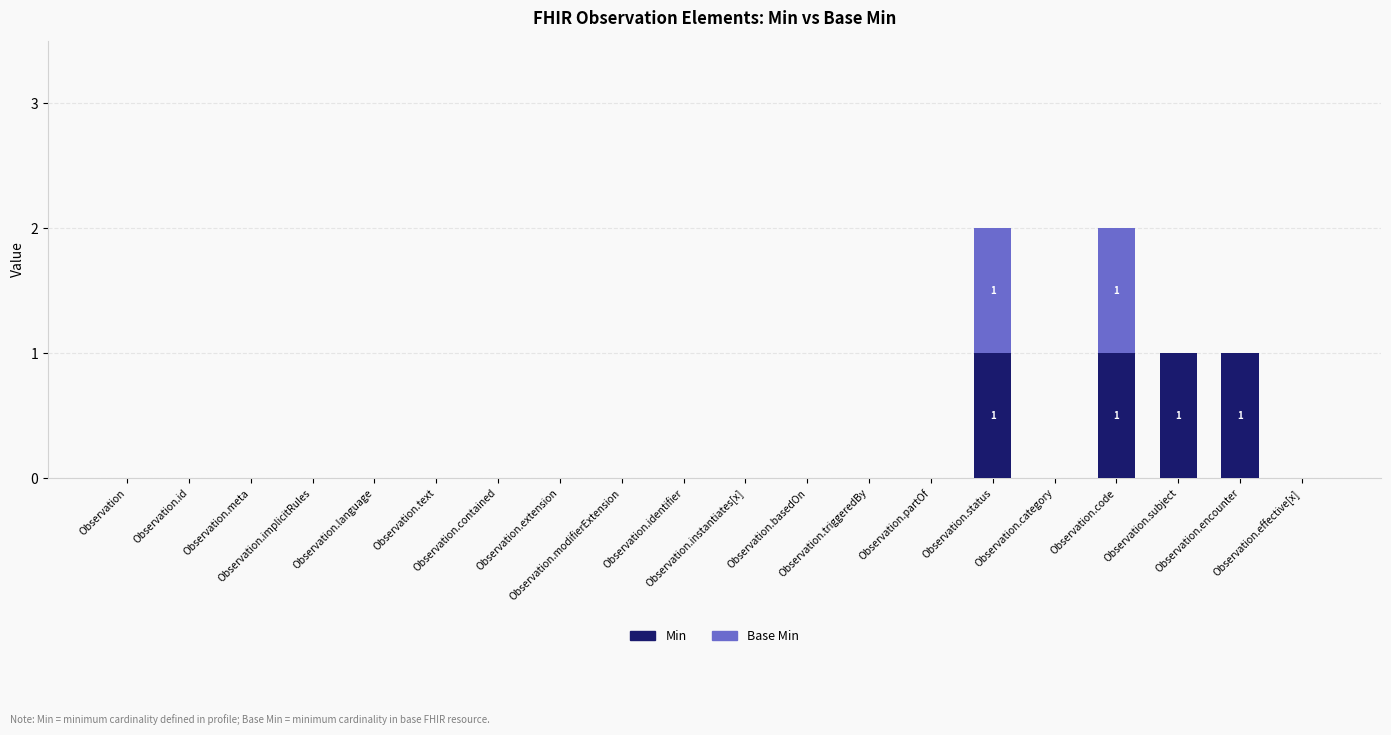

What is the sum of all Min values?

4